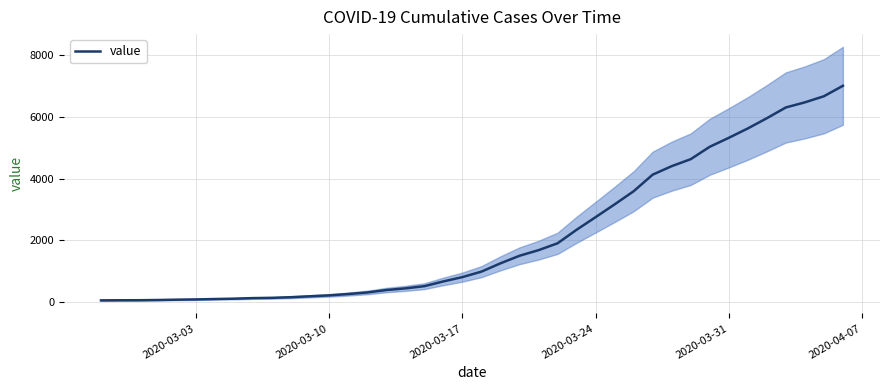

What is the maximum value for value?

6995